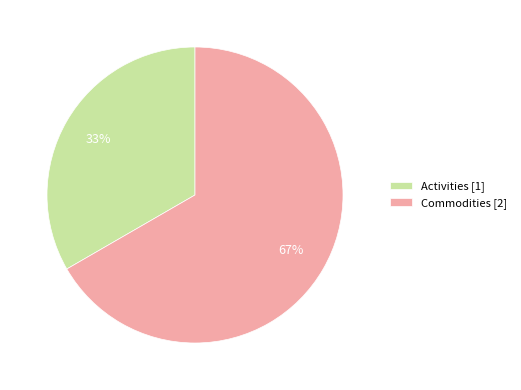

Is the sum of Commodities and Activities greater than half?

Yes